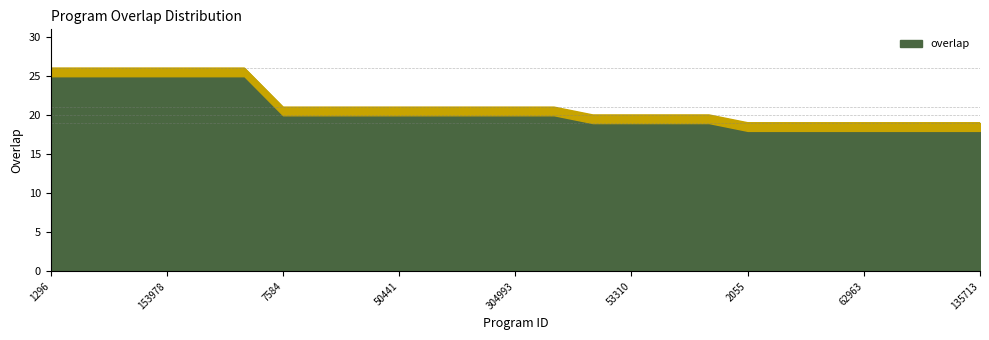

What is the greatest value displayed?

26